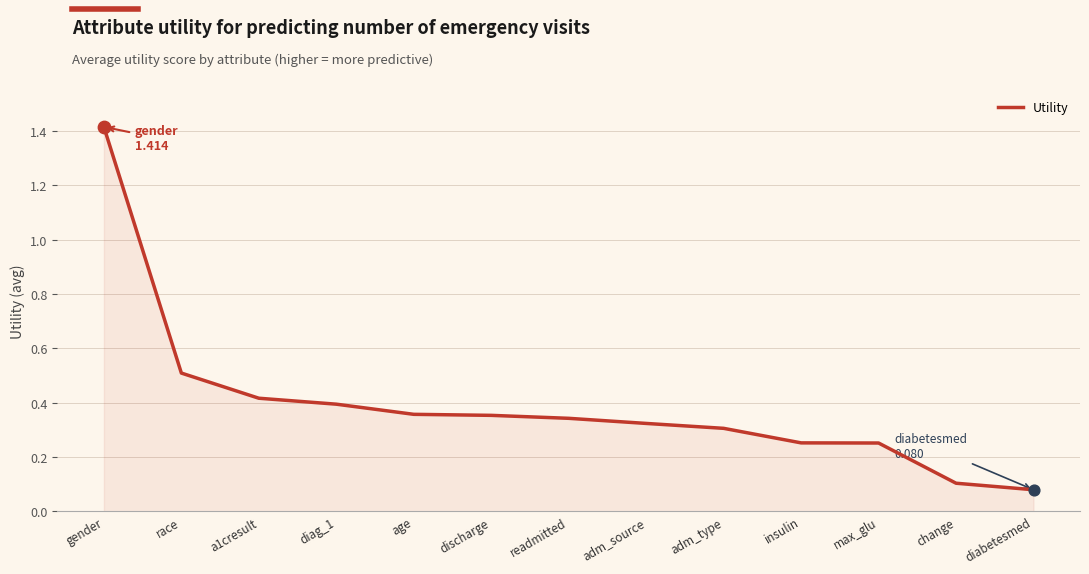

Which has a higher value, max_glu or age?

age